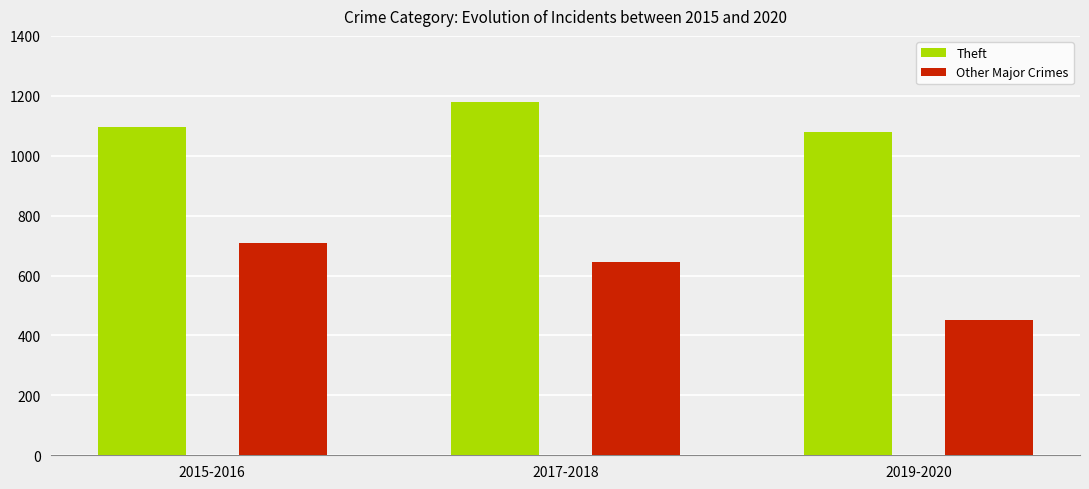

Reading left to right, extract all data points from this chart.

Theft: 1096	1179	1078
Other Major Crimes: 707	646	452